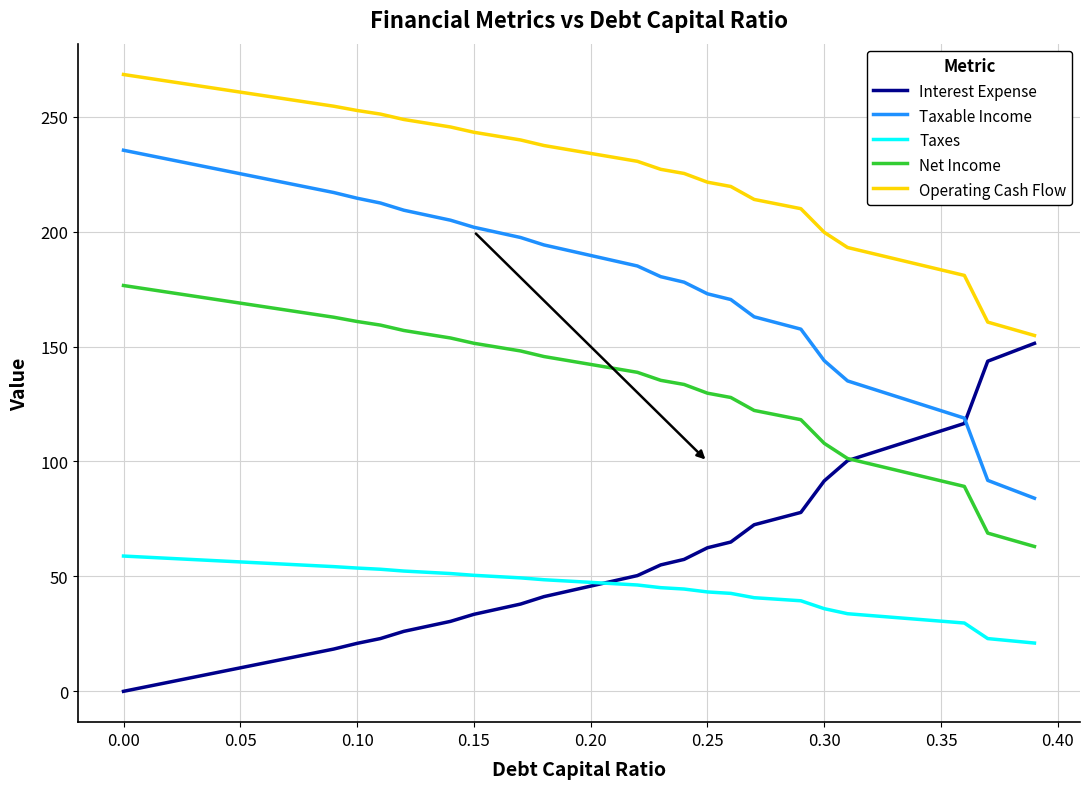

How many lines are shown in the chart?

5